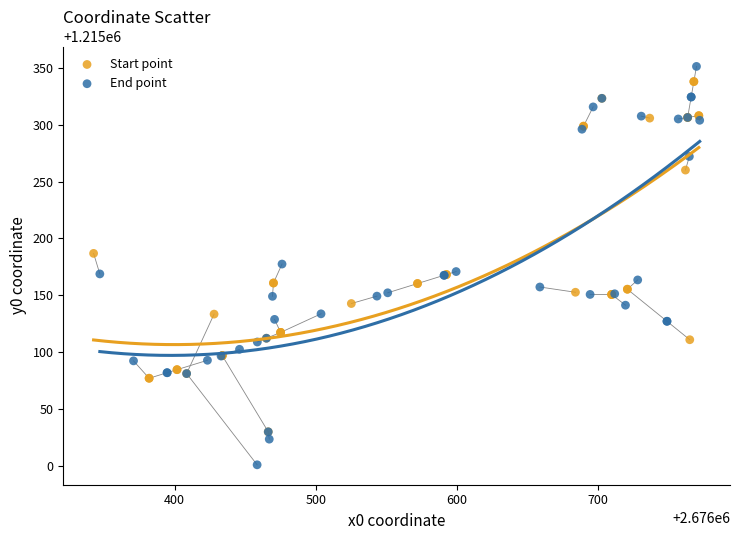

Which series has the largest Y range (max minus min)?

End point